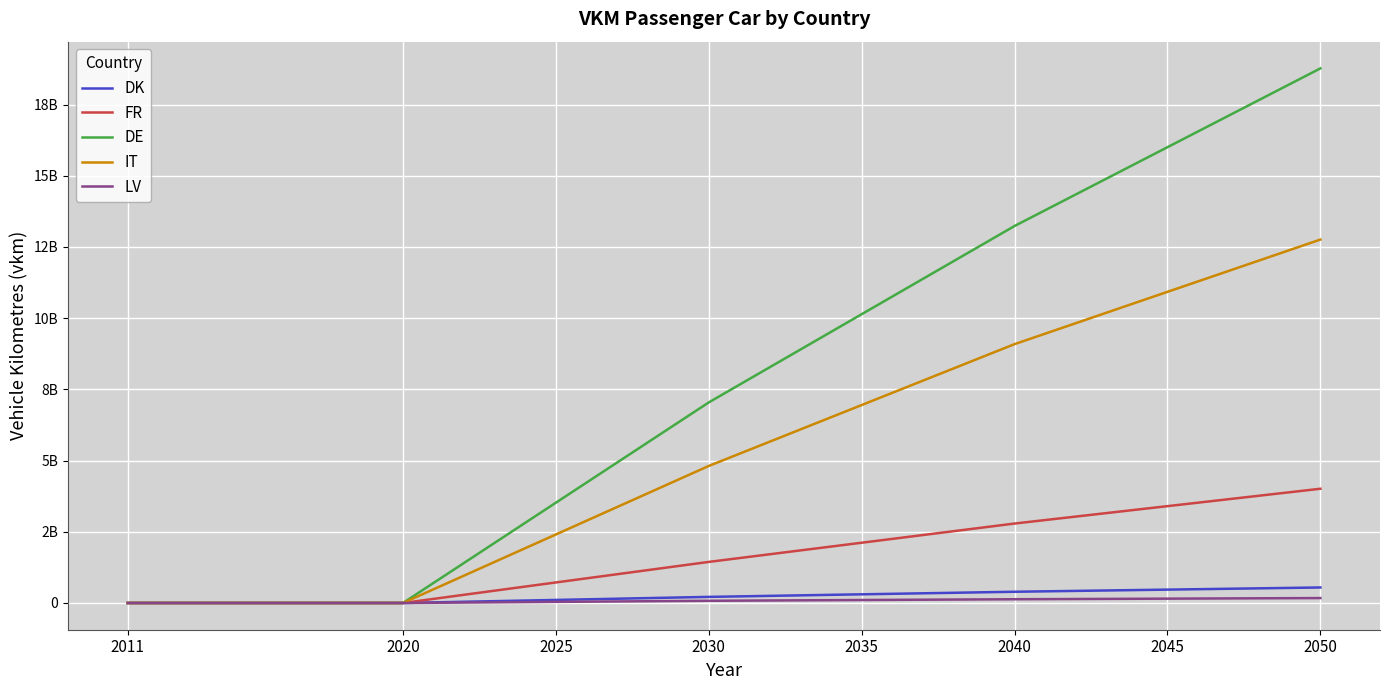

The DE series shows 3521190770.0 at 2025. True or false?

True